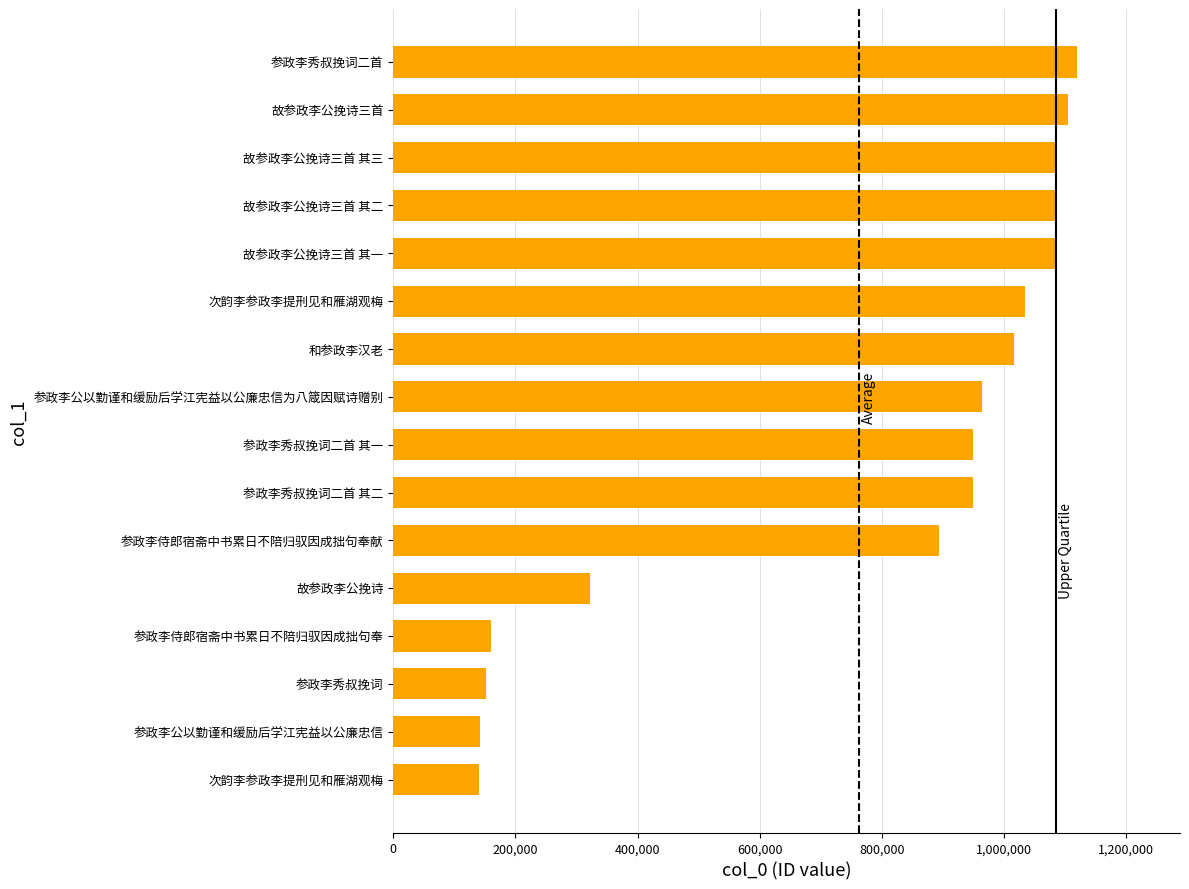

How many data points are less than 963943?

8